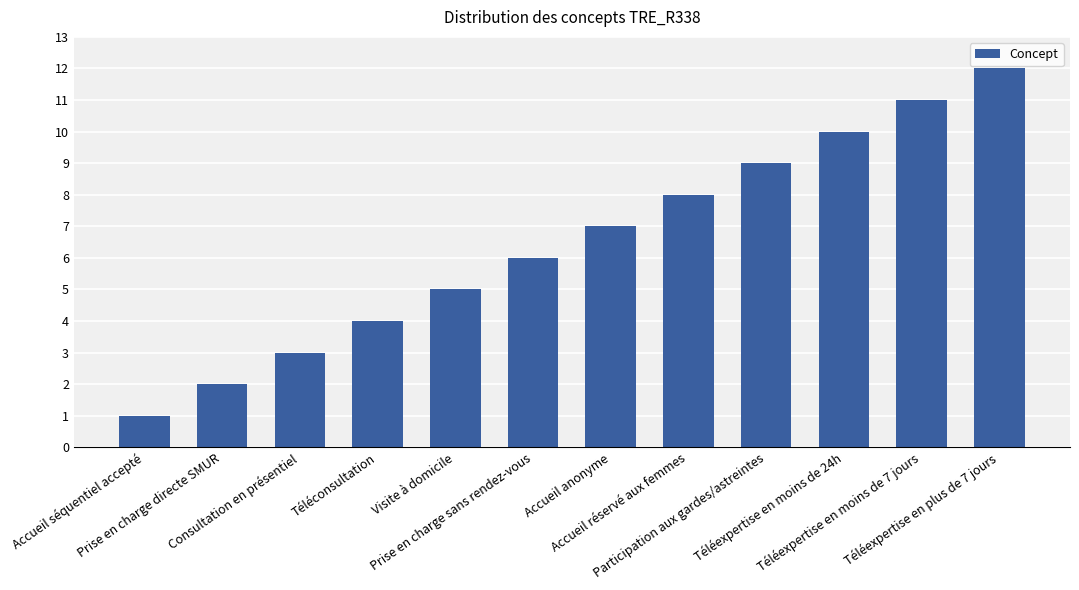

List the labels in order of value, largest first.

Téléexpertise en plus de 7 jours, Téléexpertise en moins de 7 jours, Téléexpertise en moins de 24h, Participation aux gardes/astreintes, Accueil réservé aux femmes, Accueil anonyme, Prise en charge sans rendez-vous, Visite à domicile, Téléconsultation, Consultation en présentiel, Prise en charge directe SMUR, Accueil séquentiel accepté